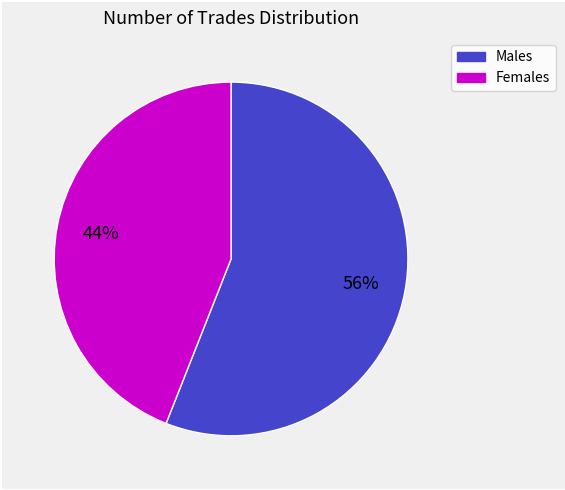

Count the number of slices in the pie.

2